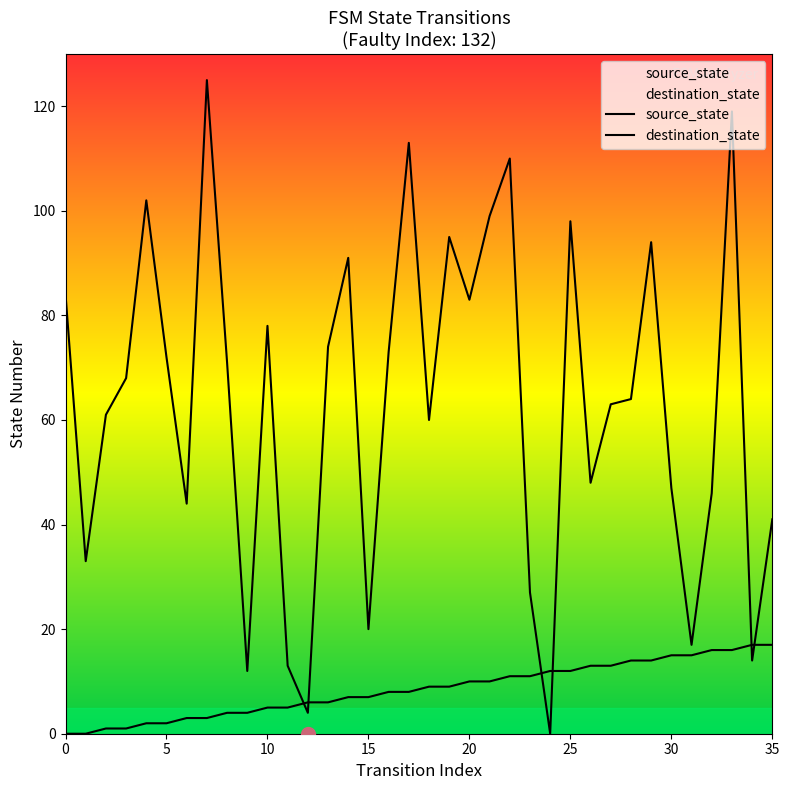

Is the value of destination_state at 10 greater than the value of source_state at 35?

Yes